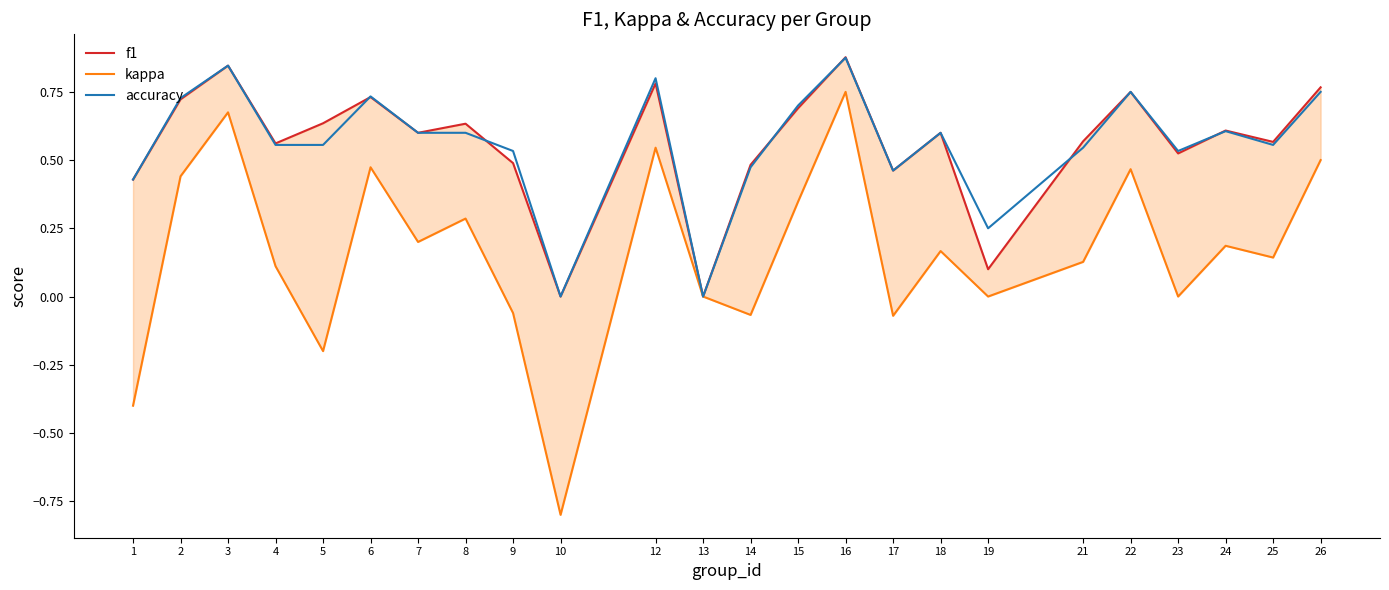

At which label does f1 reach its peak?

16